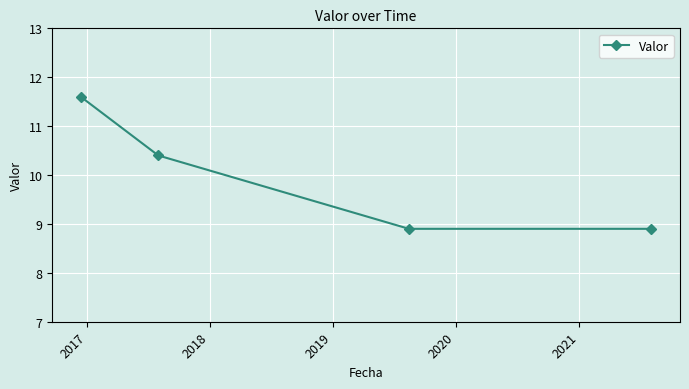

Count the values in the range 8 to 11.

3